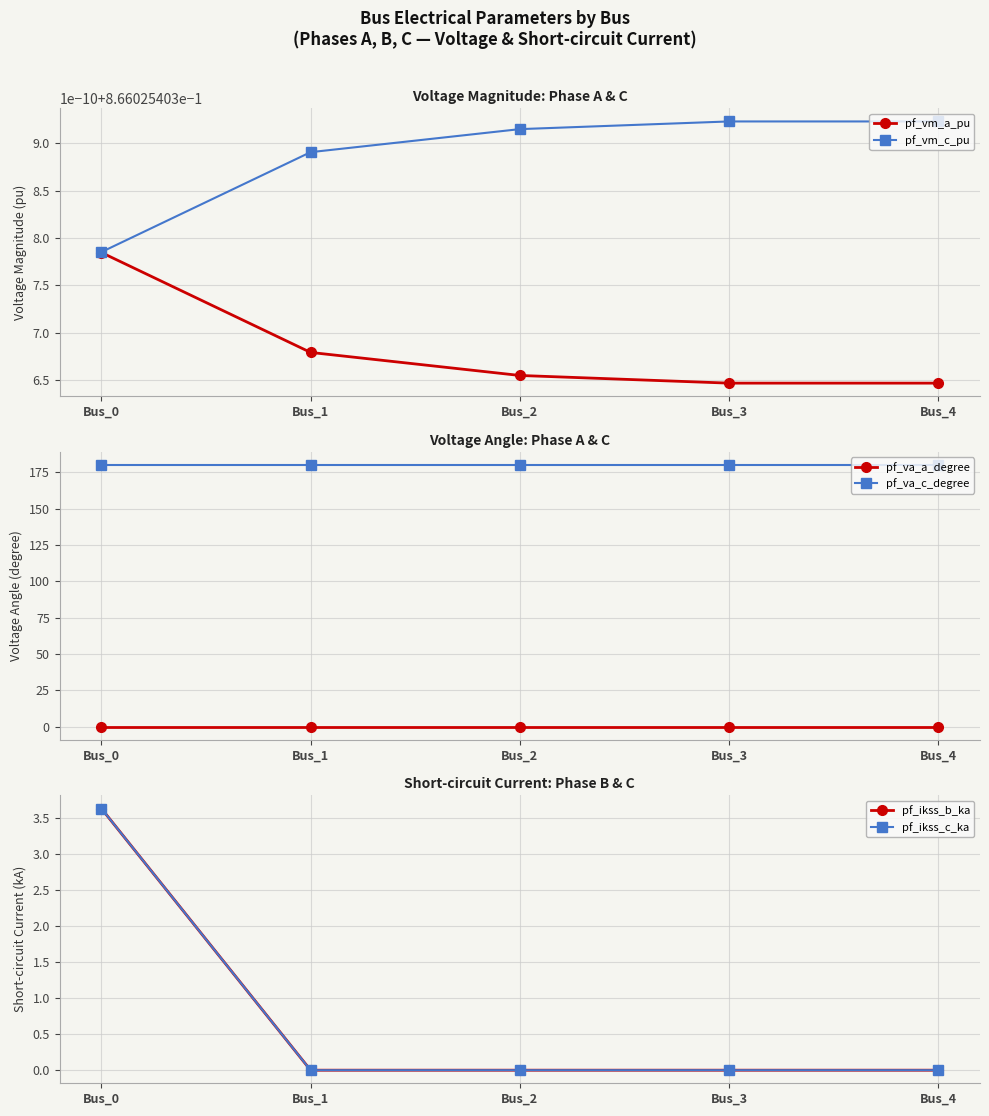

What is the value of the pf_vm_a_pu point at the 1st from the left?

0.9